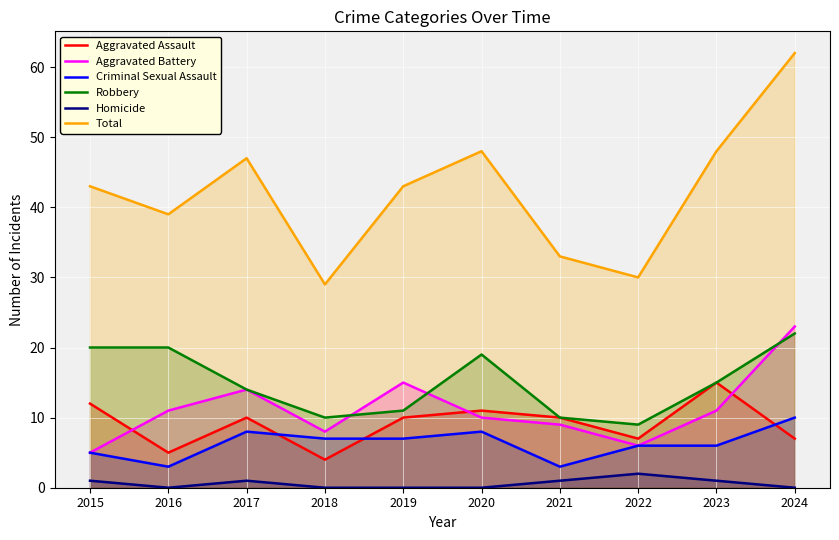

List the labels in order of Robbery value, smallest first.

2022, 2018, 2021, 2019, 2017, 2023, 2020, 2015, 2016, 2024